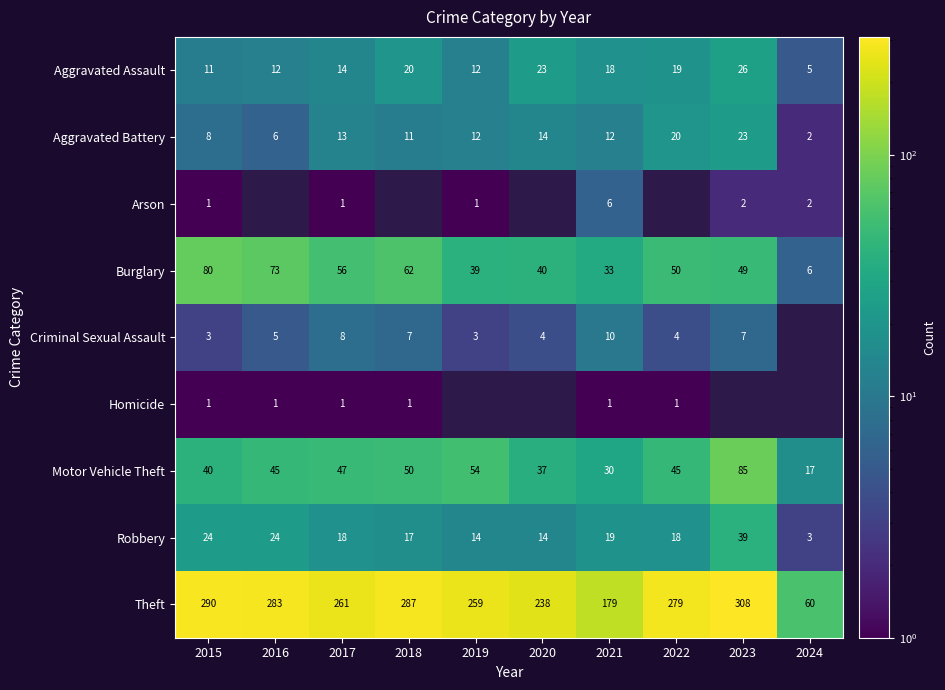

List the labels in order of Burglary value, smallest first.

2024, 2021, 2019, 2020, 2023, 2022, 2017, 2018, 2016, 2015